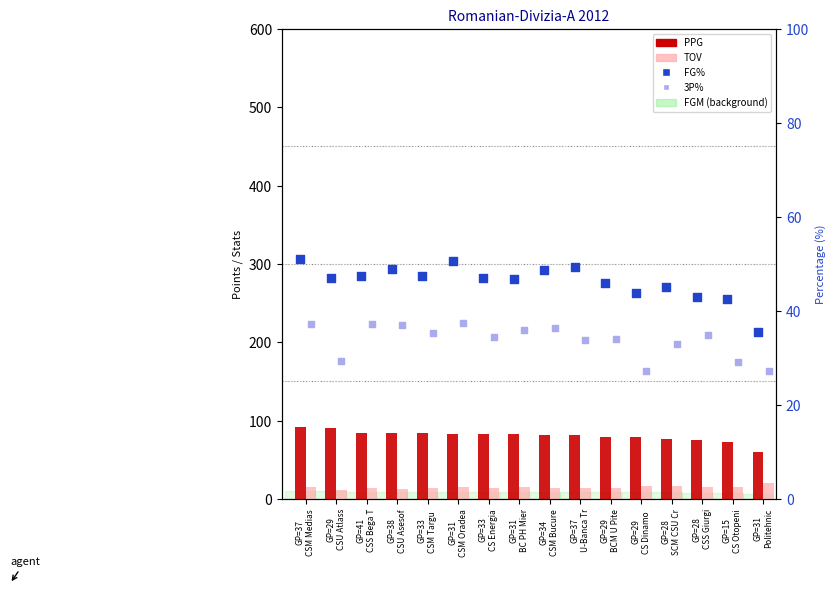

Which series has the largest total across all categories?

PPG